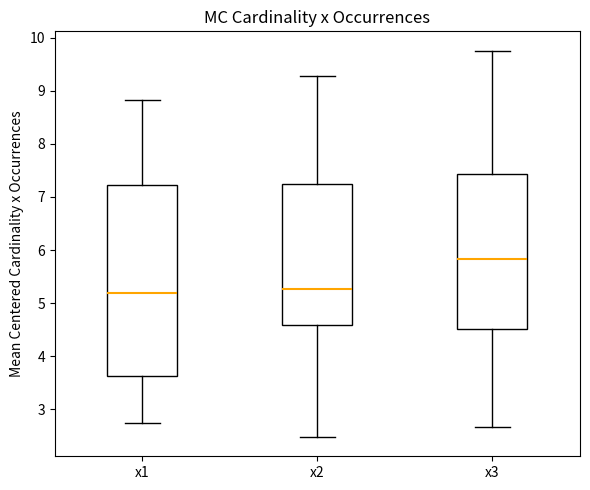

Comparing the boxes themselves (not the whiskers), which one is the tallest?

x1